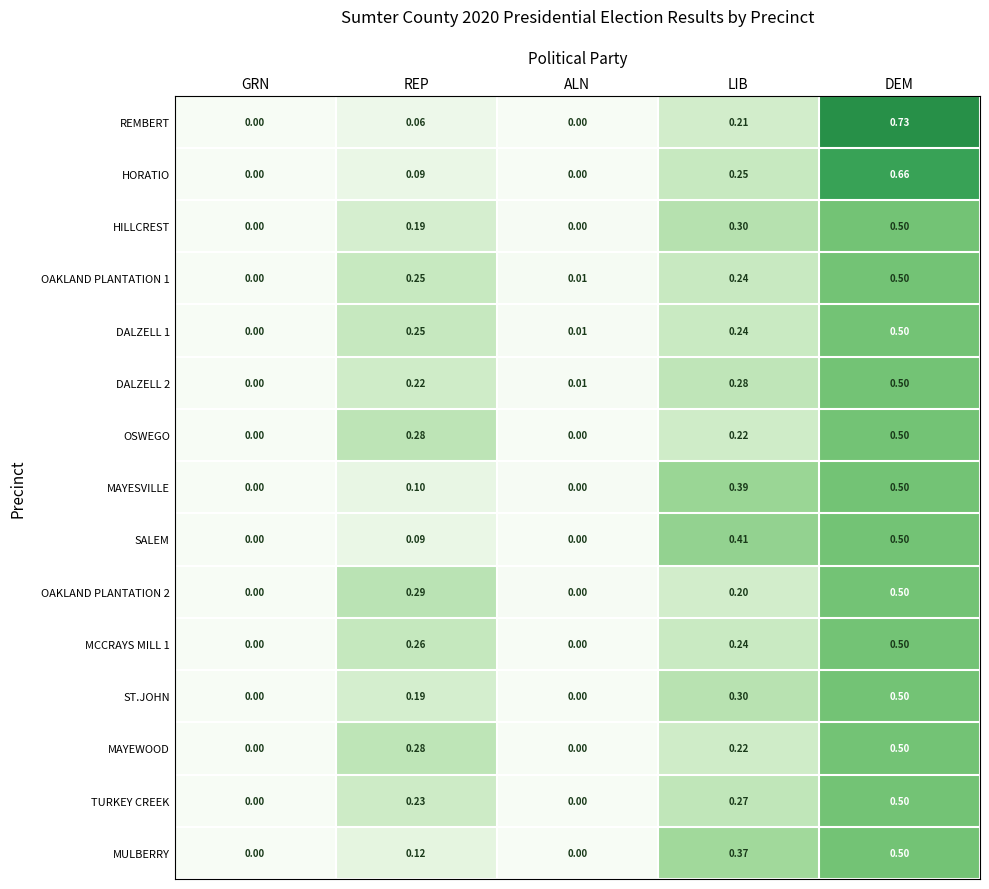

At which category does the chart reach its peak across all series?

DEM